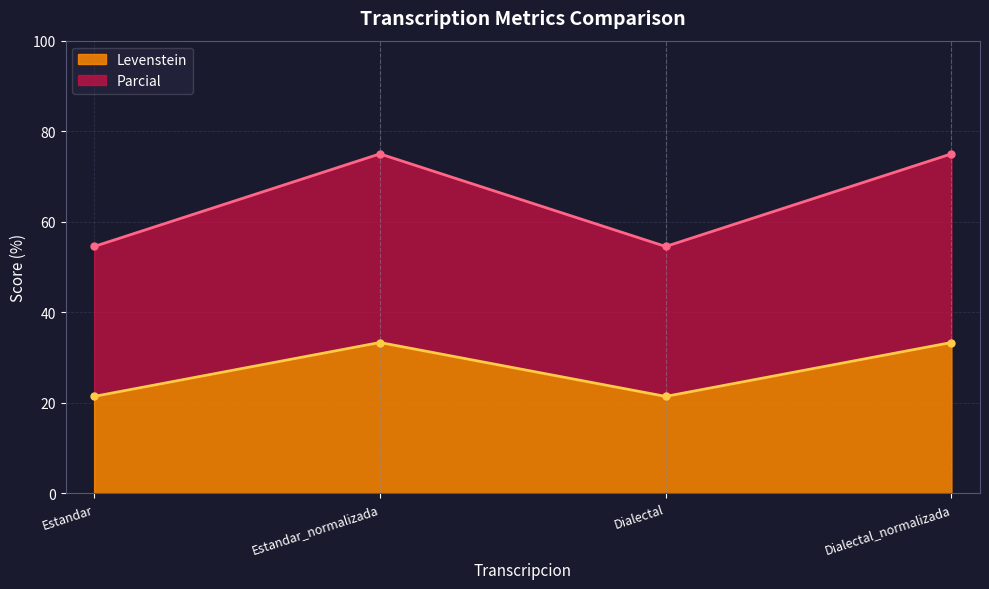

What is the label of the 4th point from the left?

Dialectal_normalizada